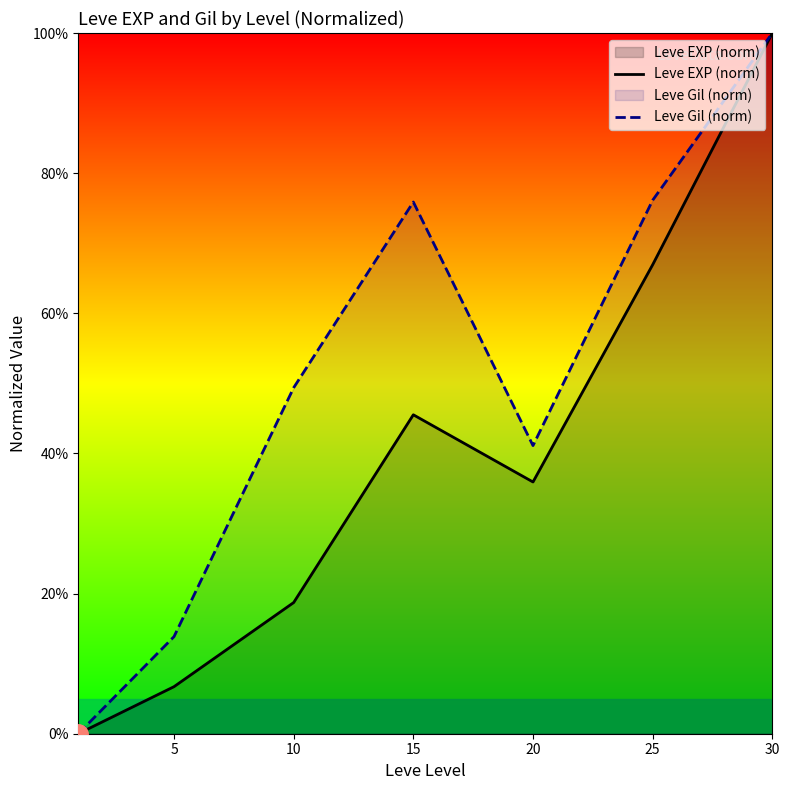

Is it true that Leve EXP (norm) equals 6.7 at 5?

True